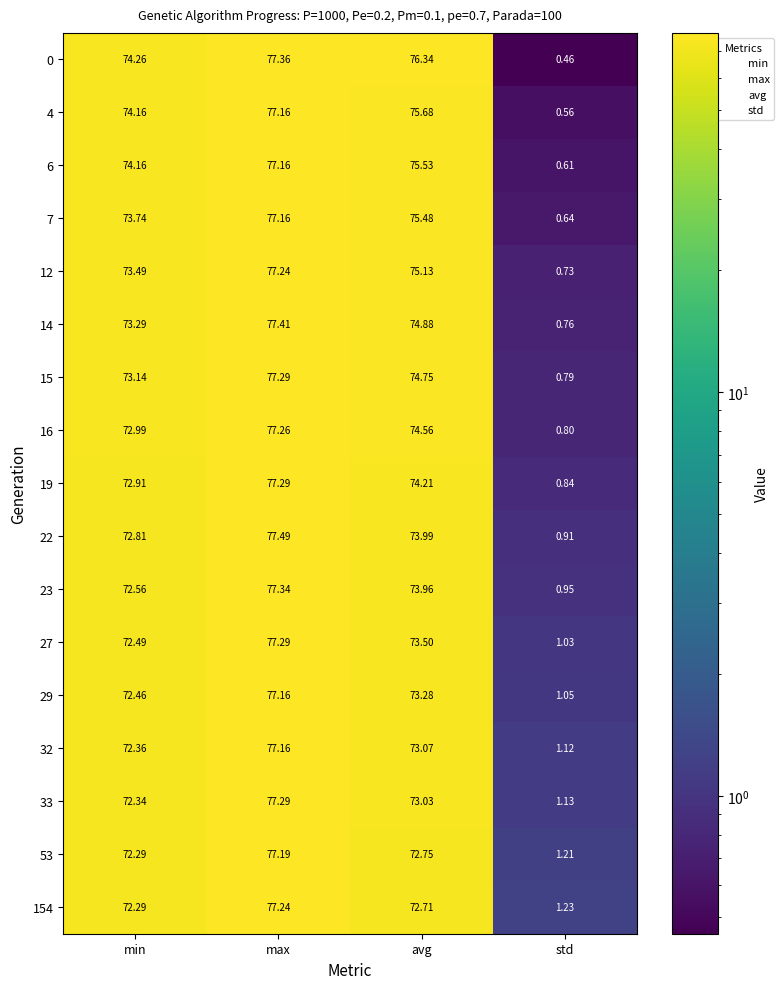

Is the value of 53 at min greater than the value of 15 at max?

No